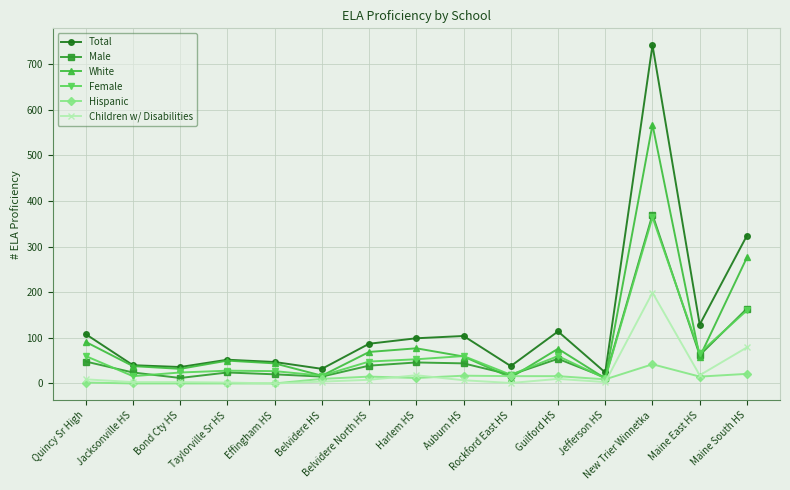

Which series has the largest total across all categories?

Total